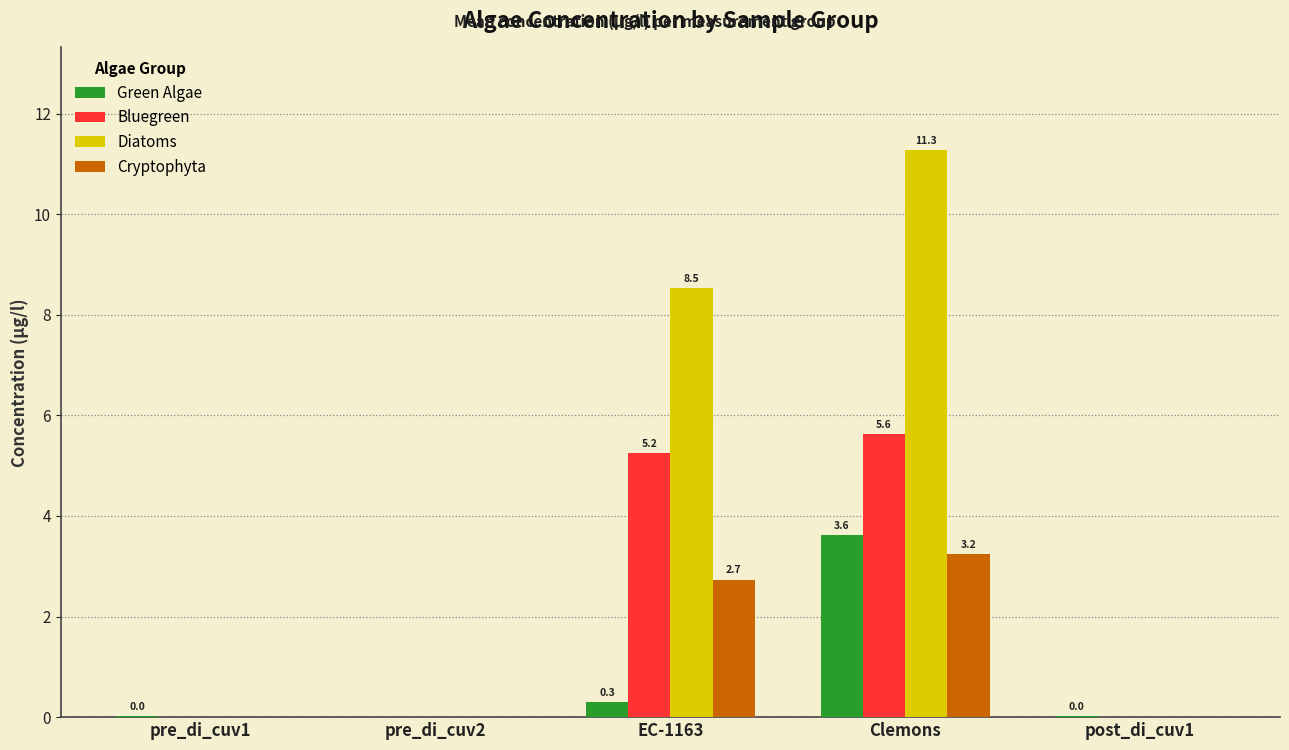

Is it true that Diatoms equals 8.5 at EC-1163?

True